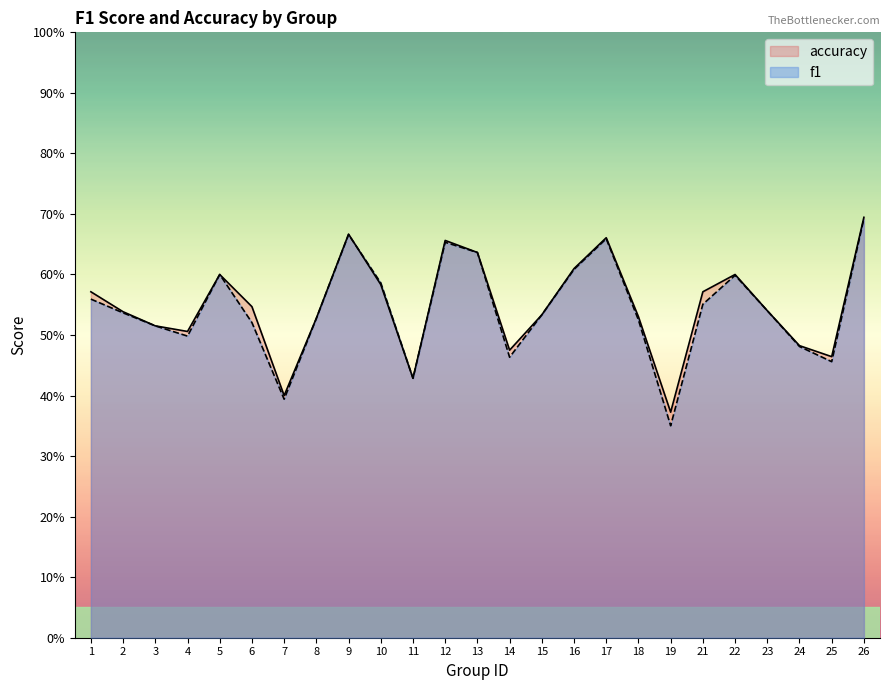

What is the minimum value shown in the chart?

0.4